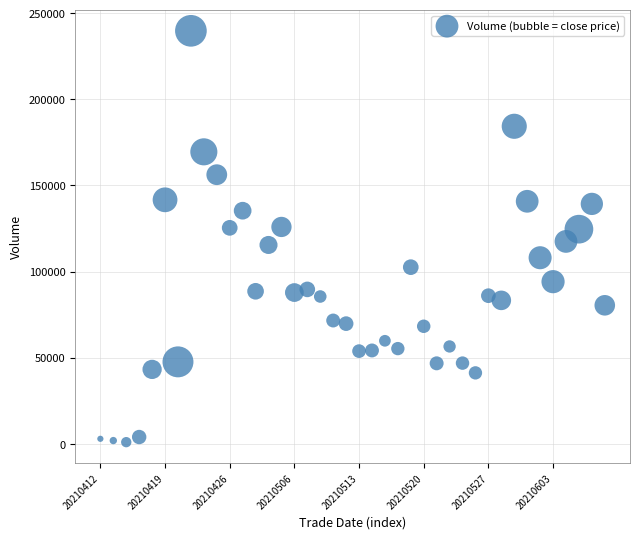

What is the range of Y values (max minus min)?

238853.2